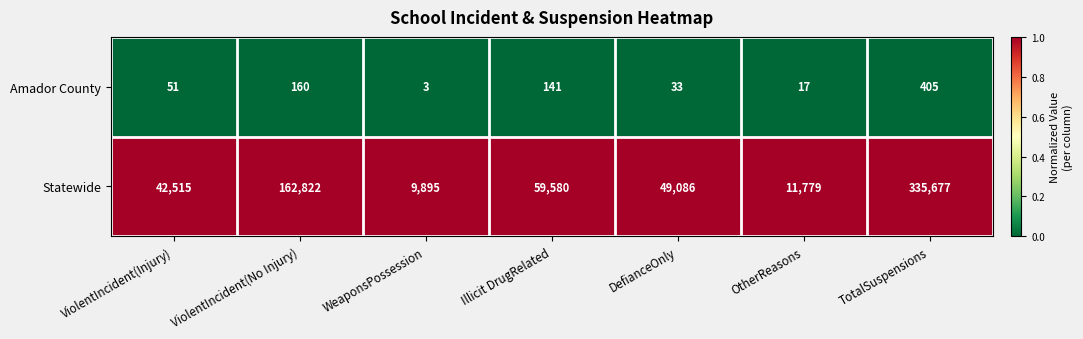

At which category is the sum across all series the highest?

TotalSuspensions